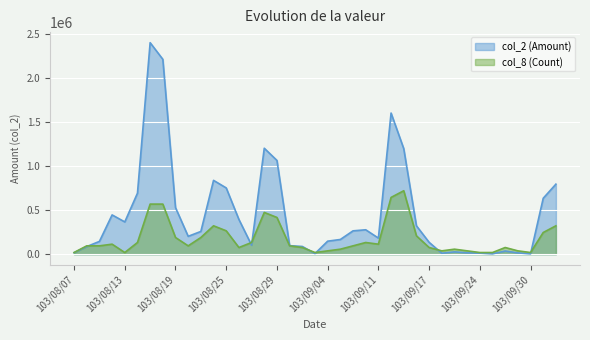

Rank the series by their maximum value, from lowest to highest.

col_8 (Count), col_2 (Amount)